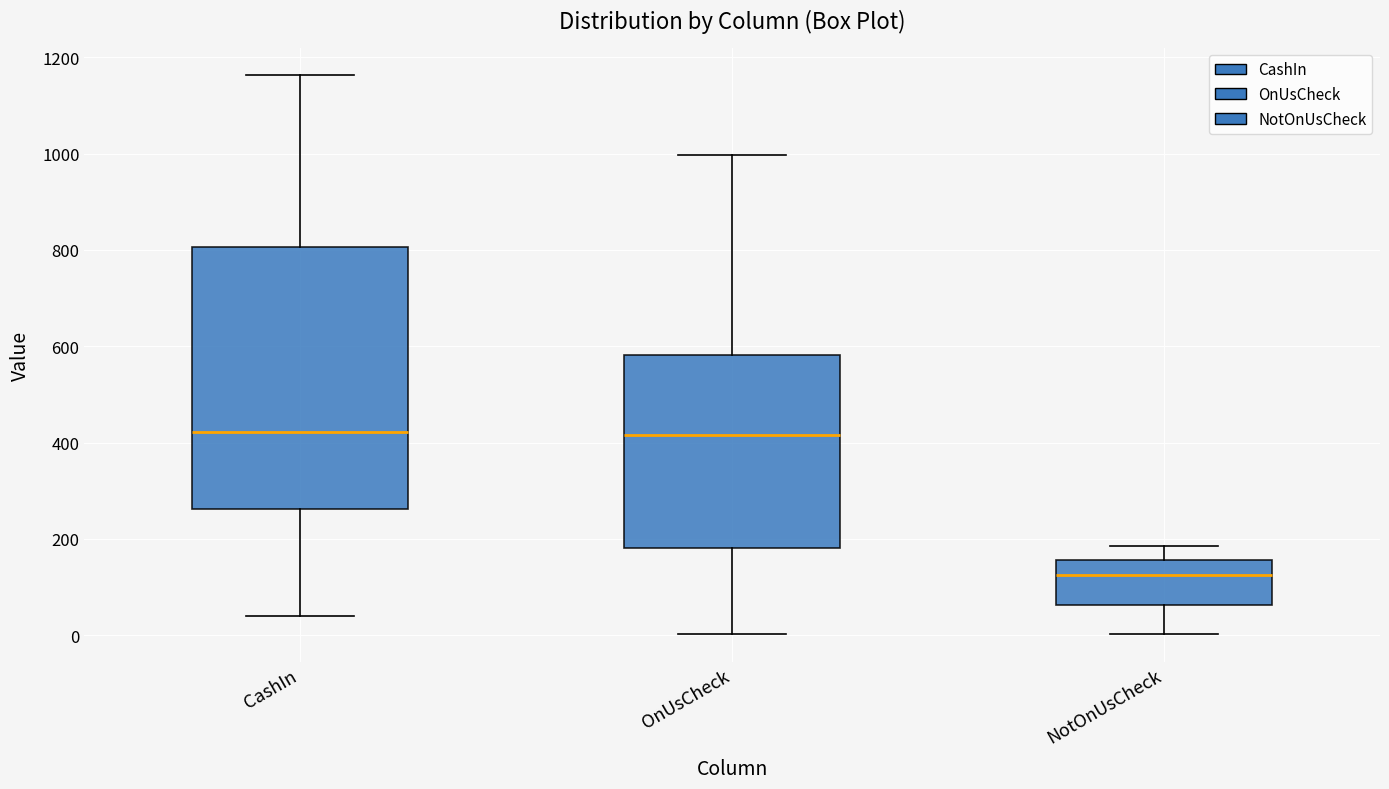

Reading left to right, read every box against the y-axis: the position of its median line, the range the box covers, and the ends of its whiskers. The values are not printed on the chart, so give them approximately, as read against the axis.

CashIn: median 420, box 260 to 800, whiskers 40 to 1160
OnUsCheck: median 420, box 180 to 580, whiskers 0 to 1000
NotOnUsCheck: median 120, box 60 to 160, whiskers 0 to 180